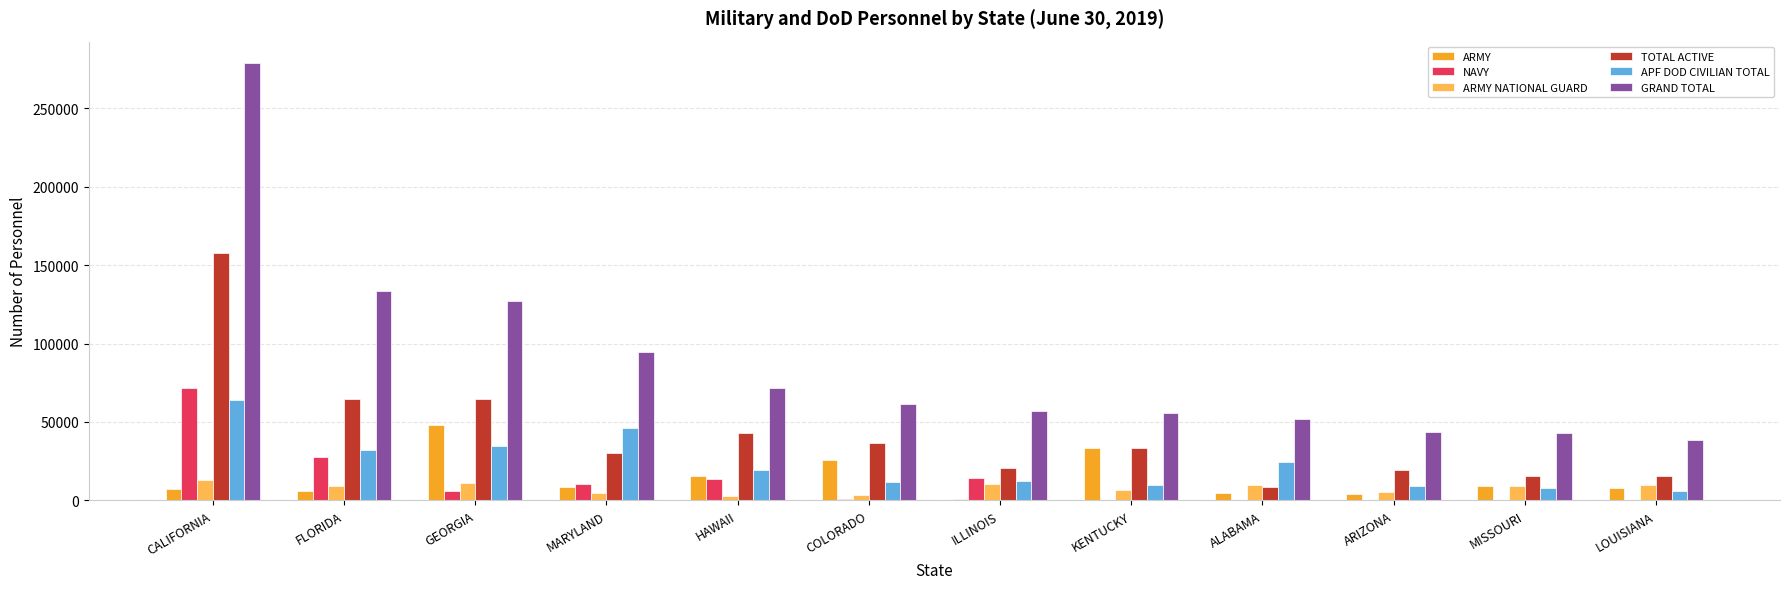

What is the average value of the GRAND TOTAL series?

88089